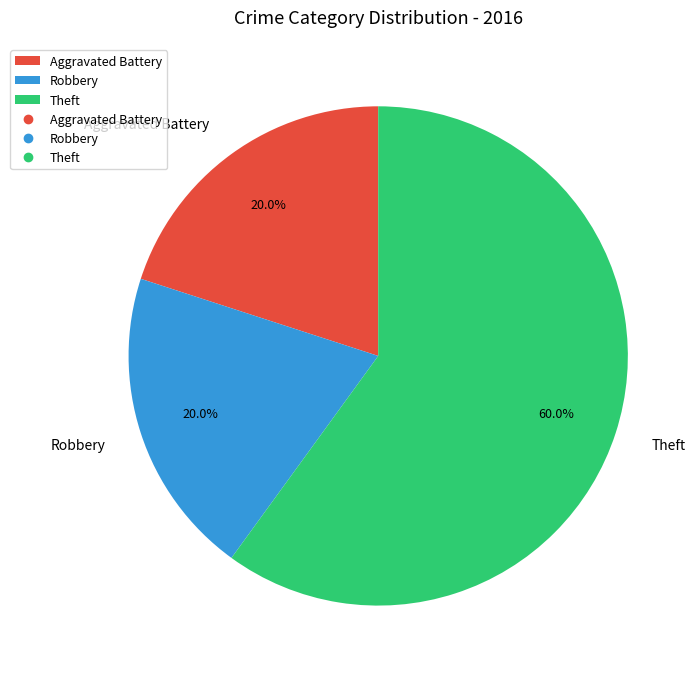

Which slice is the largest?

Theft